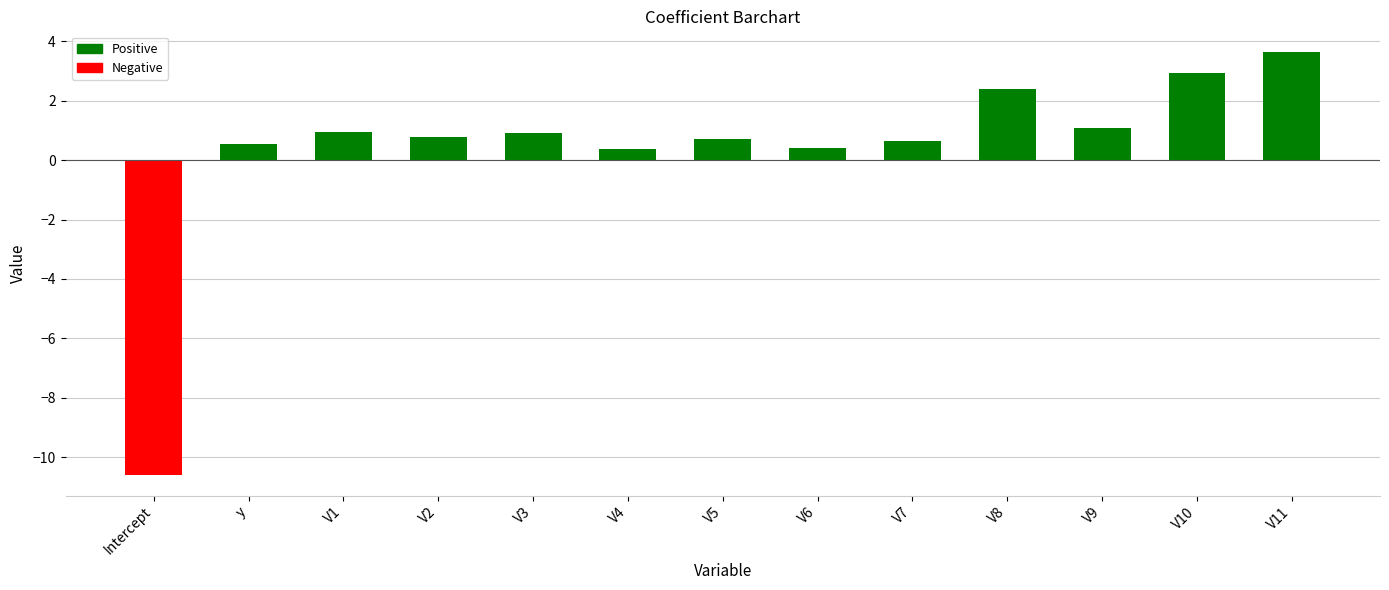

Rank the categories by value from highest to lowest.

V11, V10, V8, V9, V1, V3, V2, V5, V7, y, V6, V4, Intercept